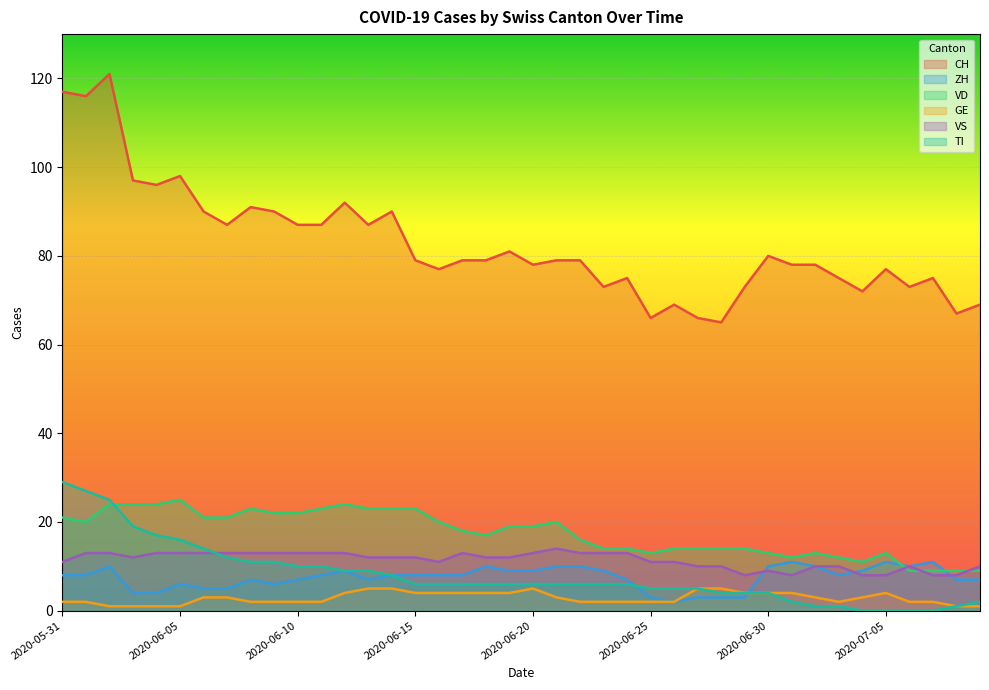

What are all the series names shown in the legend?

CH, ZH, VD, GE, VS, TI